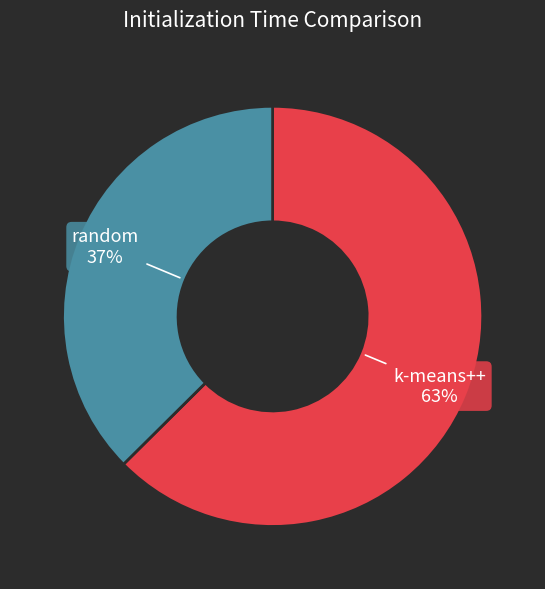

Is there a majority slice in this chart?

Yes